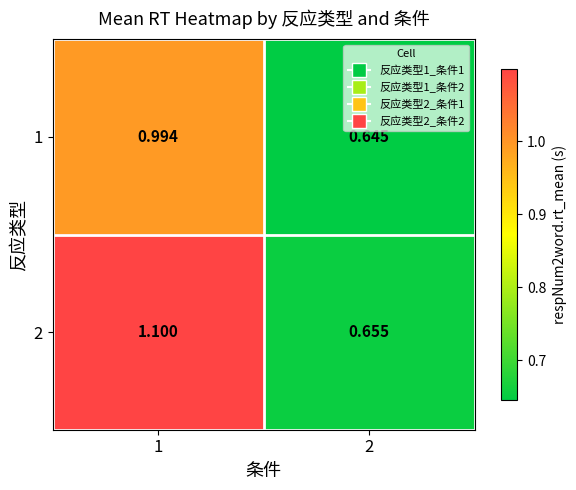

Count the number of data series in this chart.

2